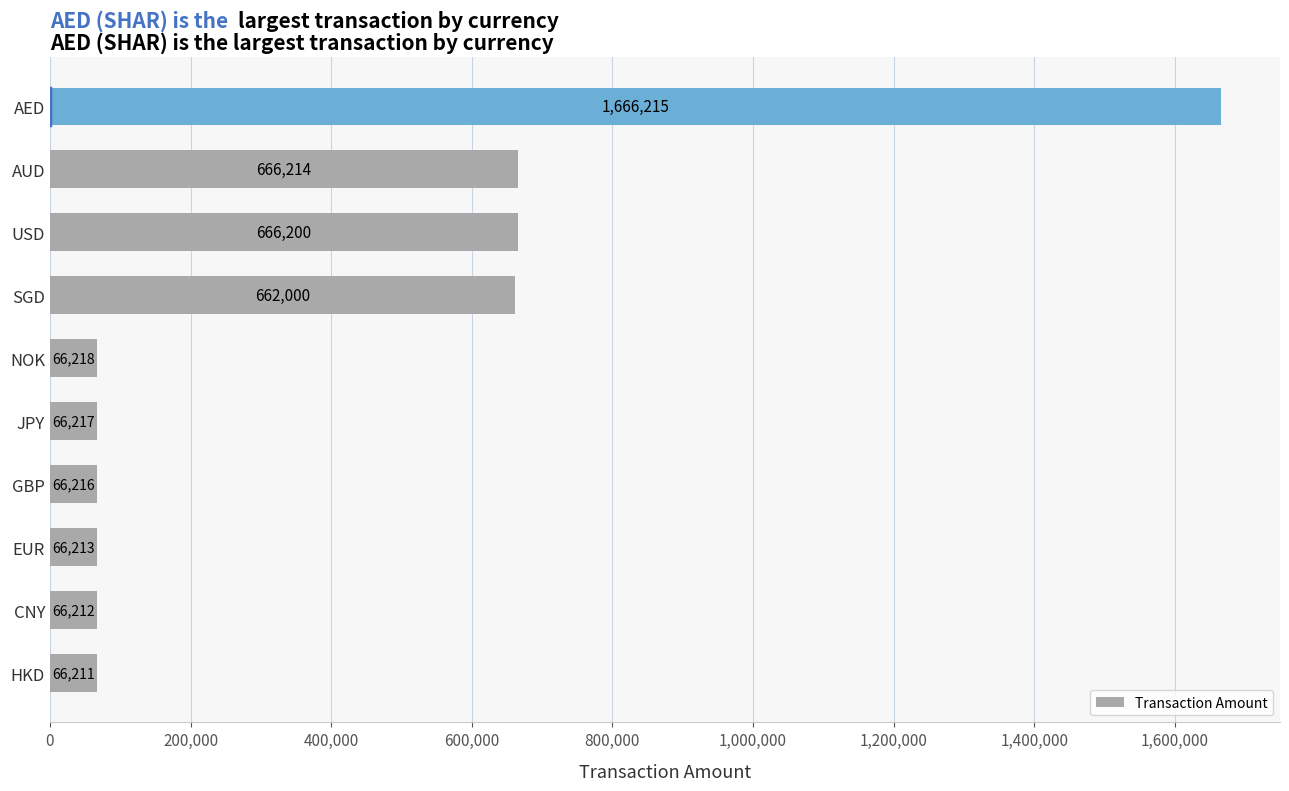

Reading top to bottom, transcribe all the data shown in this chart.

1666215	666214	666200	662000	66218	66217	66216	66213	66212	66211